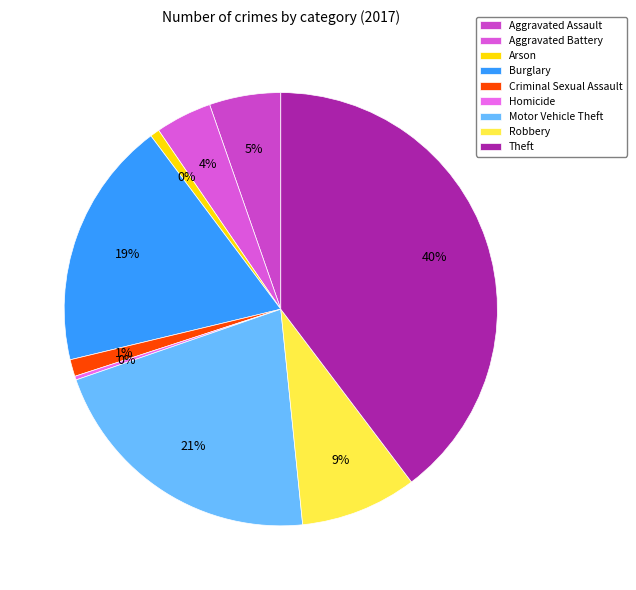

Is it true that Criminal Sexual Assault is 15% of the pie?

False